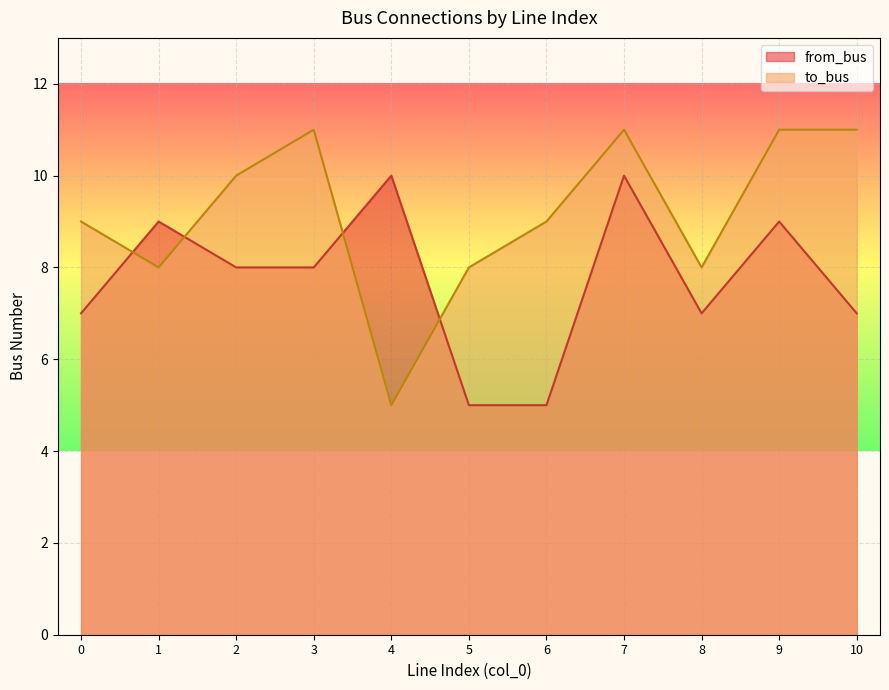

How many data points in to_bus are above 9?

5